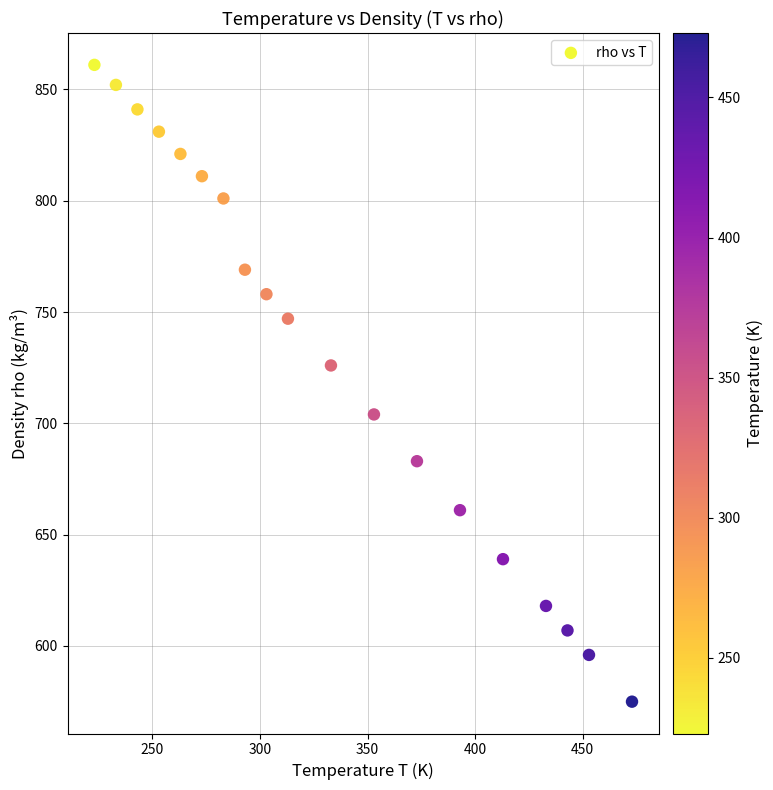

What Y value in the scatter plot is closest to 718?

726